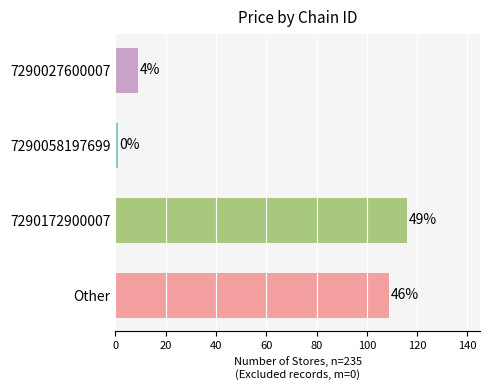

Does the chart contain any negative values?

No